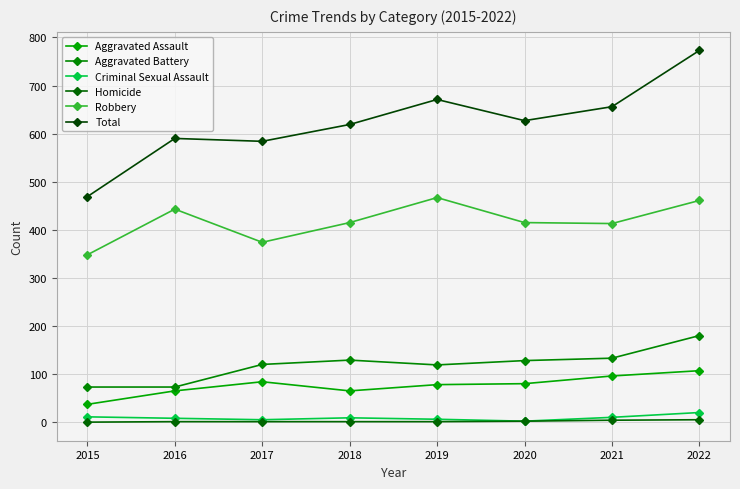

What is the total value across all series at 2015?

938